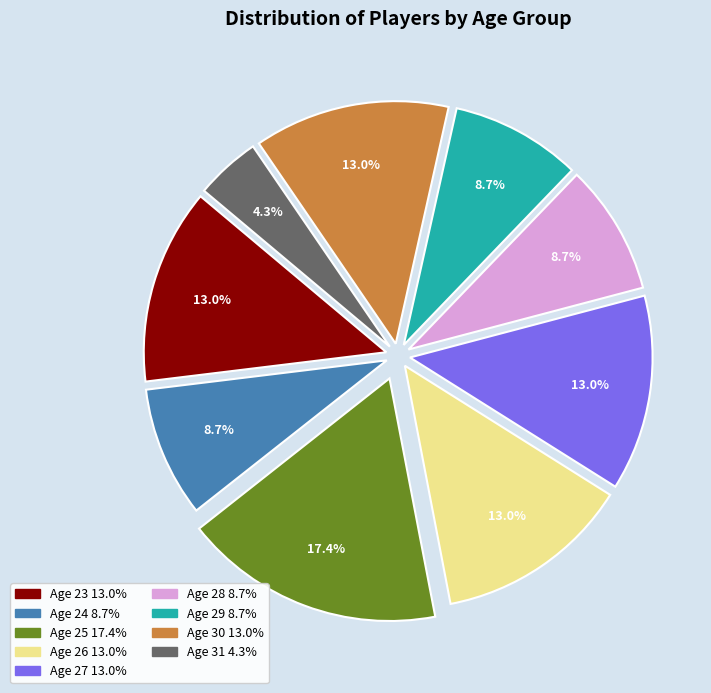

Count the number of slices in the pie.

9